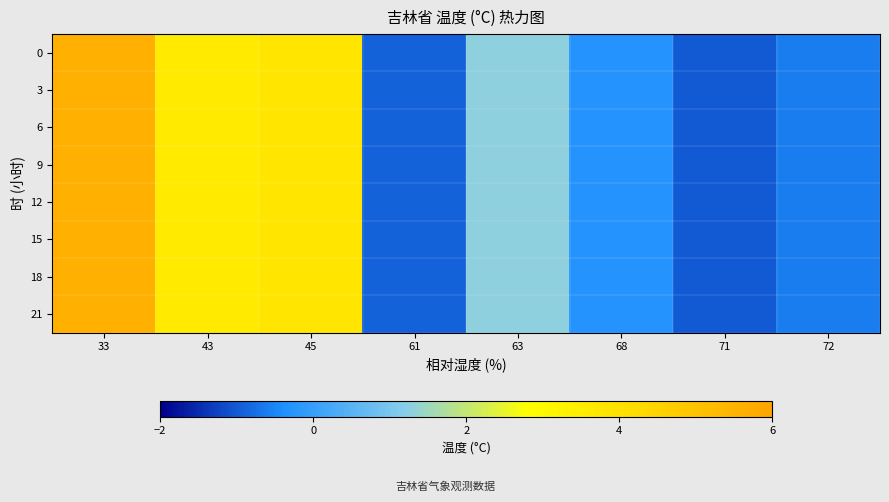

Reading left to right, transcribe all the data shown in this chart.

0: 33=5.6	43=3.6	45=3.8	61=-0.9	63=1.3	68=-0.3	71=-1.0	72=-0.6
3: 33=5.6	43=3.6	45=3.8	61=-0.9	63=1.3	68=-0.3	71=-1.0	72=-0.6
6: 33=5.6	43=3.6	45=3.8	61=-0.9	63=1.3	68=-0.3	71=-1.0	72=-0.6
9: 33=5.6	43=3.6	45=3.8	61=-0.9	63=1.3	68=-0.3	71=-1.0	72=-0.6
12: 33=5.6	43=3.6	45=3.8	61=-0.9	63=1.3	68=-0.3	71=-1.0	72=-0.6
15: 33=5.6	43=3.6	45=3.8	61=-0.9	63=1.3	68=-0.3	71=-1.0	72=-0.6
18: 33=5.6	43=3.6	45=3.8	61=-0.9	63=1.3	68=-0.3	71=-1.0	72=-0.6
21: 33=5.6	43=3.6	45=3.8	61=-0.9	63=1.3	68=-0.3	71=-1.0	72=-0.6